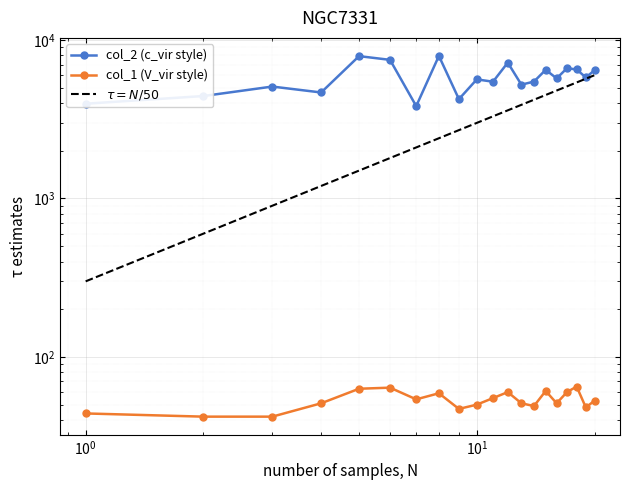

Rank the series by their maximum value, from lowest to highest.

col_1, col_2